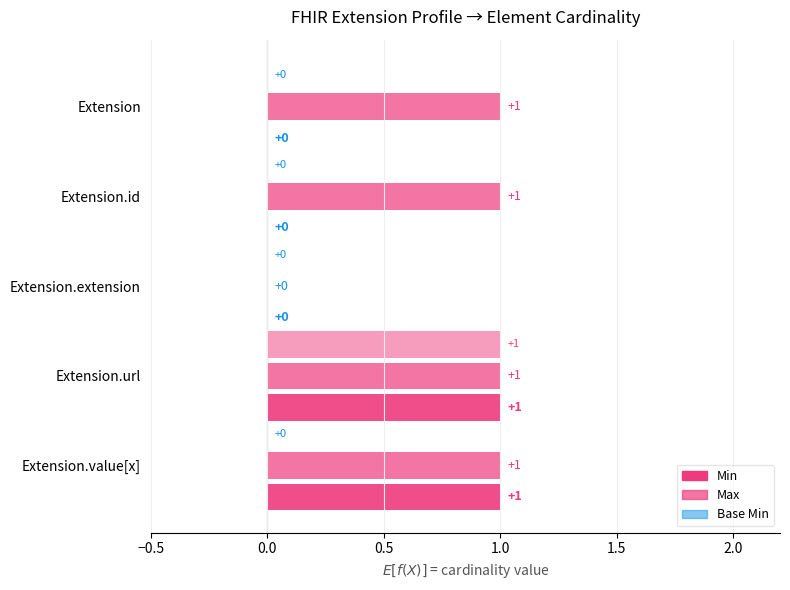

What is the label of the 2nd bar from the left?

Extension.id